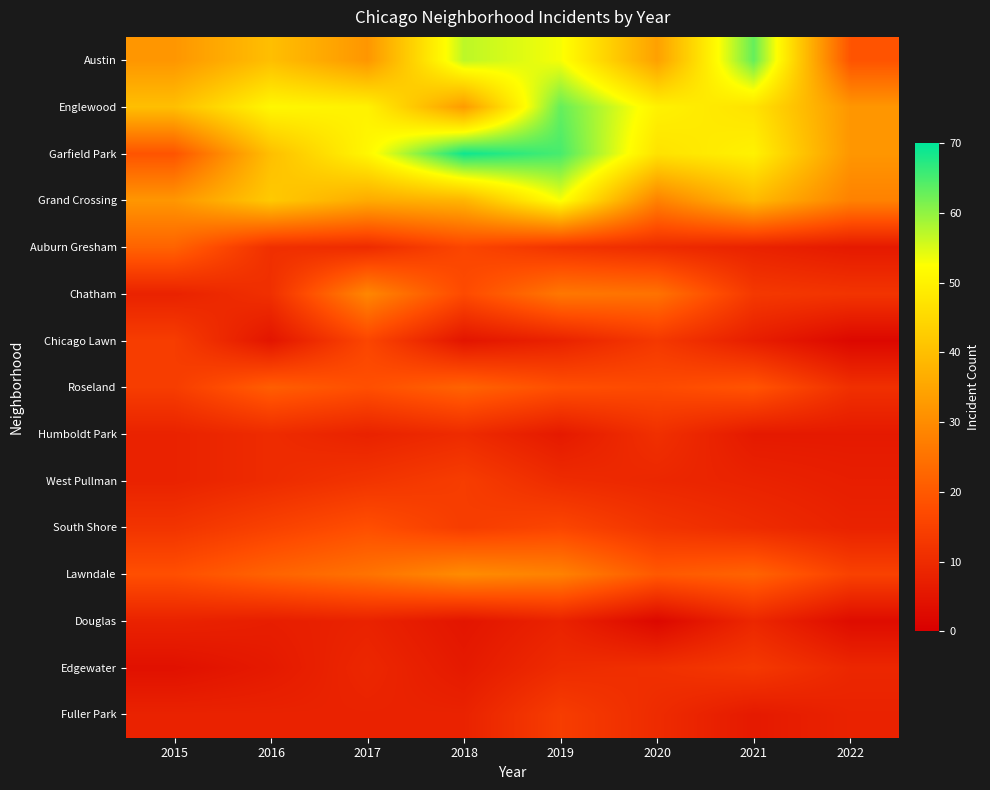

Reading right to left, what are all the values shown in this chart?

Austin: 2022=19	2021=63	2020=34	2019=53	2018=57	2017=32	2016=40	2015=32
Englewood: 2022=32	2021=47	2020=50	2019=63	2018=33	2017=50	2016=51	2015=40
Garfield Park: 2022=32	2021=50	2020=47	2019=65	2018=69	2017=51	2016=40	2015=19
Grand Crossing: 2022=28	2021=39	2020=28	2019=53	2018=38	2017=36	2016=42	2015=32
Auburn Gresham: 2022=6	2021=8	2020=10	2019=12	2018=16	2017=10	2016=11	2015=22
Chatham: 2022=12	2021=13	2020=25	2019=26	2018=17	2017=29	2016=11	2015=8
Chicago Lawn: 2022=2	2021=7	2020=13	2019=8	2018=5	2017=16	2016=5	2015=14
Roseland: 2022=11	2021=19	2020=17	2019=18	2018=22	2017=18	2016=21	2015=14
Humboldt Park: 2022=6	2021=6	2020=11	2019=6	2018=10	2017=8	2016=10	2015=8
West Pullman: 2022=7	2021=8	2020=9	2019=10	2018=14	2017=12	2016=10	2015=8
South Shore: 2022=8	2021=10	2020=12	2019=16	2018=14	2017=18	2016=15	2015=12
Lawndale: 2022=15	2021=22	2020=20	2019=28	2018=30	2017=25	2016=22	2015=18
Douglas: 2022=3	2021=9	2020=2	2019=8	2018=5	2017=8	2016=7	2015=8
Edgewater: 2022=9	2021=13	2020=11	2019=10	2018=6	2017=9	2016=6	2015=4
Fuller Park: 2022=8	2021=6	2020=10	2019=14	2018=8	2017=8	2016=8	2015=8